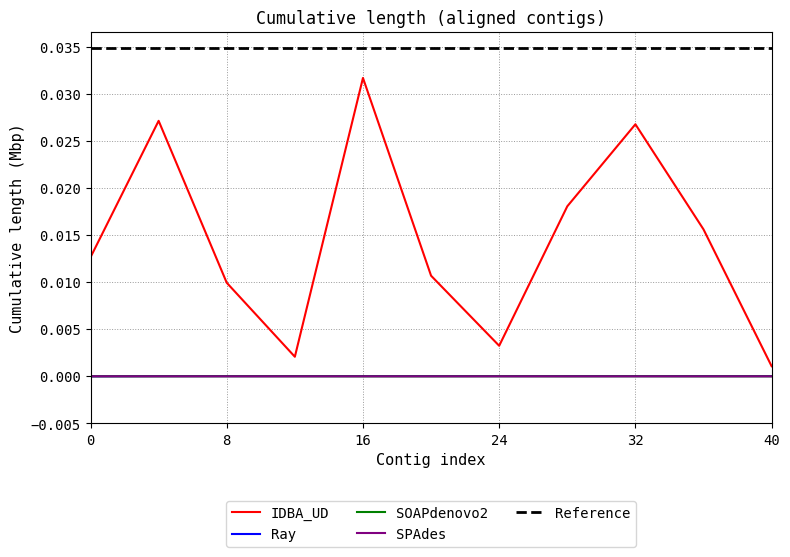

True or false: SPAdes and IDBA_UD intersect in this chart.

False